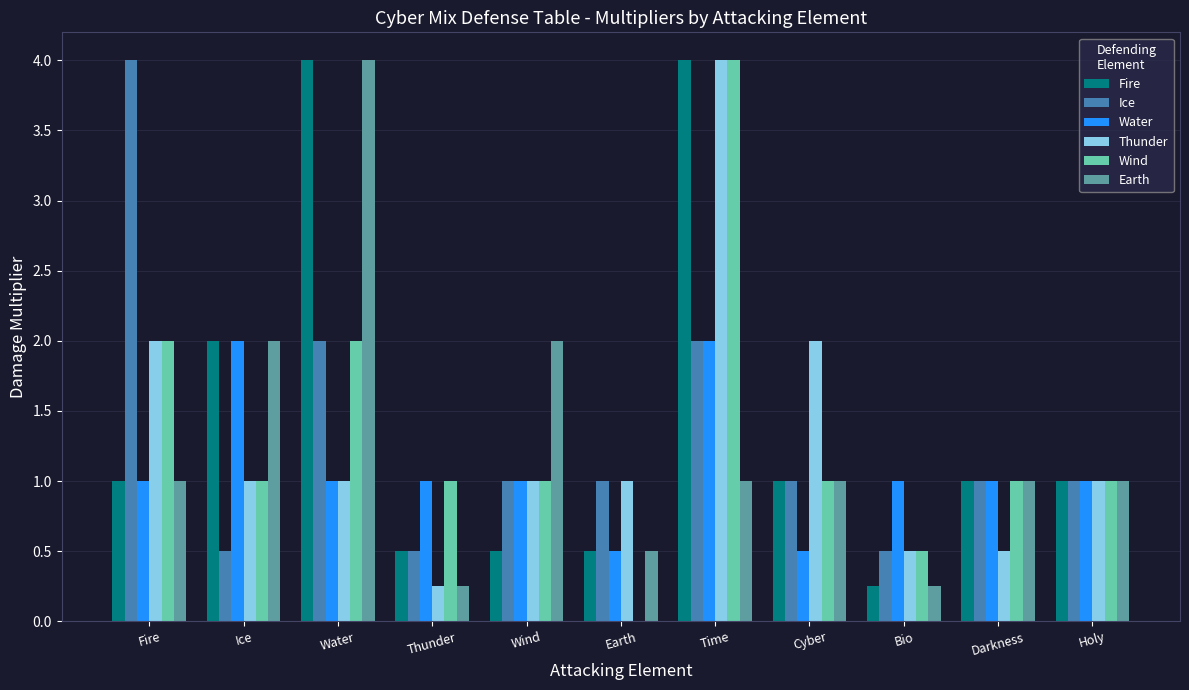

What is the average value of the Wind series?

1.3